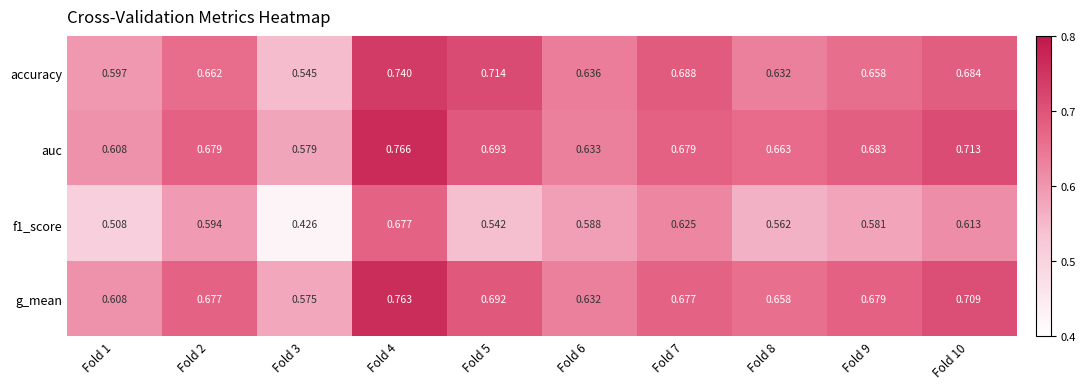

Which series has the largest total across all categories?

auc